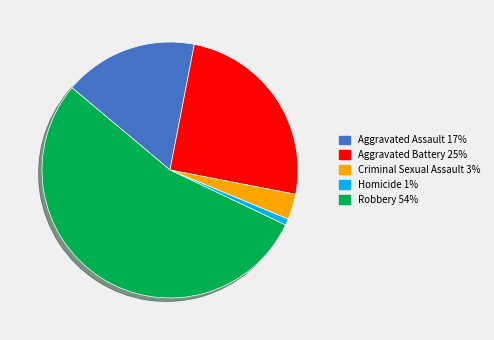

Do Criminal Sexual Assault and Aggravated Assault together represent more than half of the pie?

No